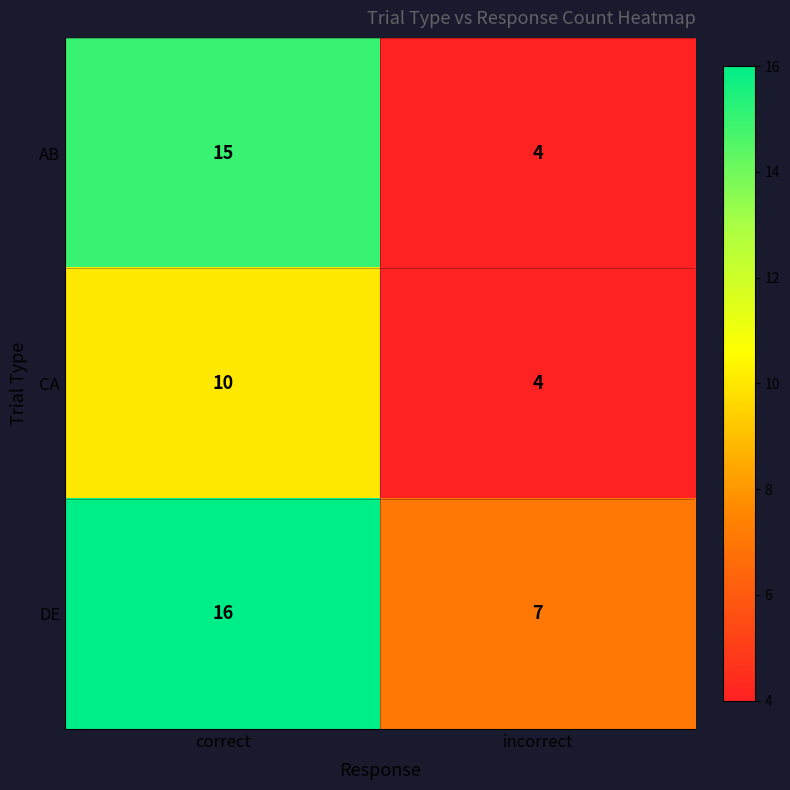

What is the sum of all AB values?

19